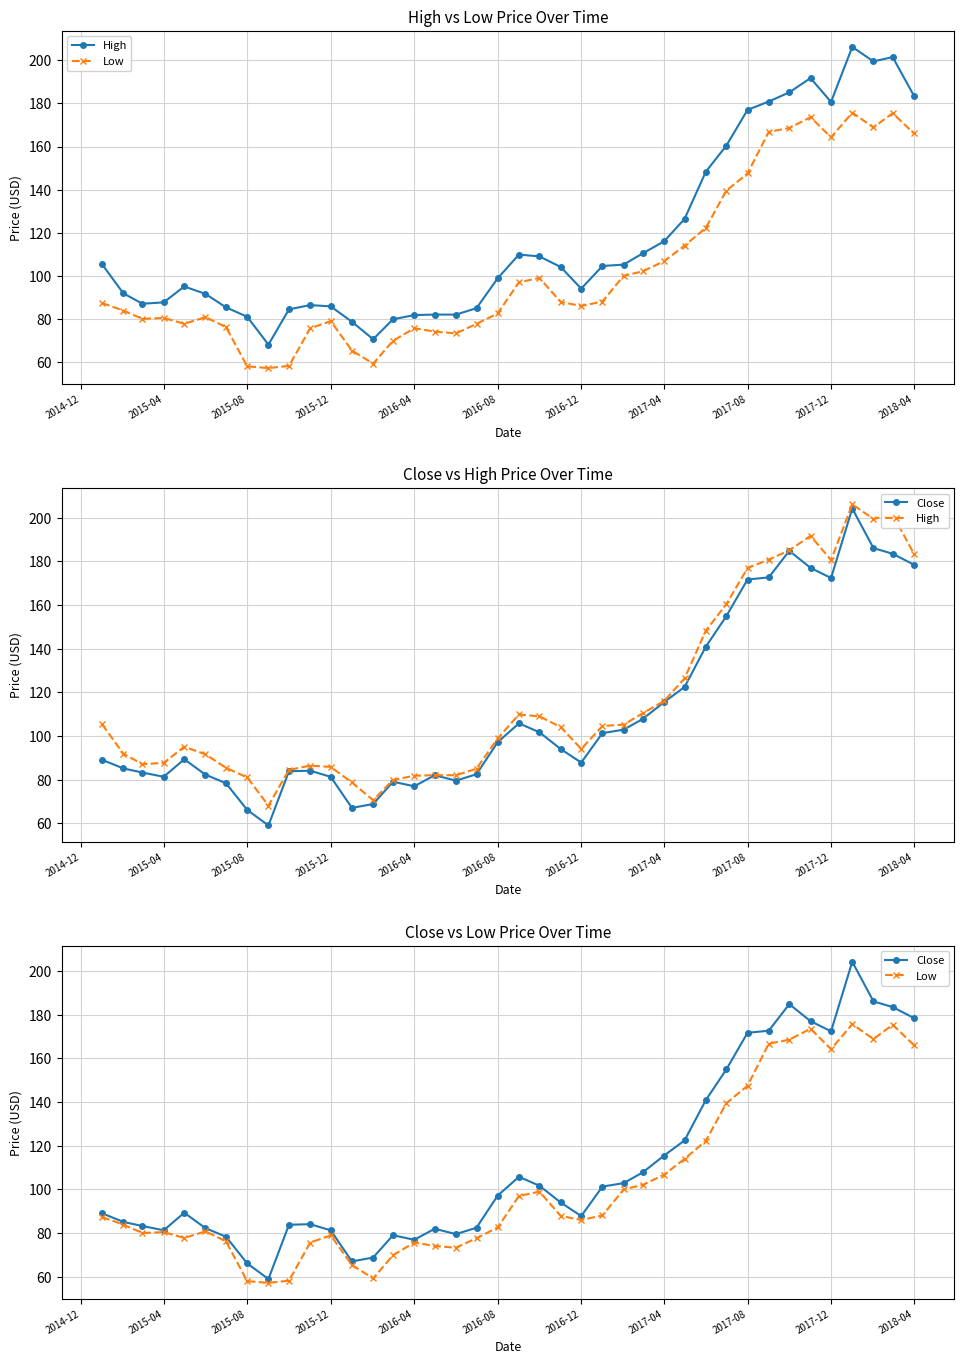

Is it true that High equals 116.0 at 2017-04?

True